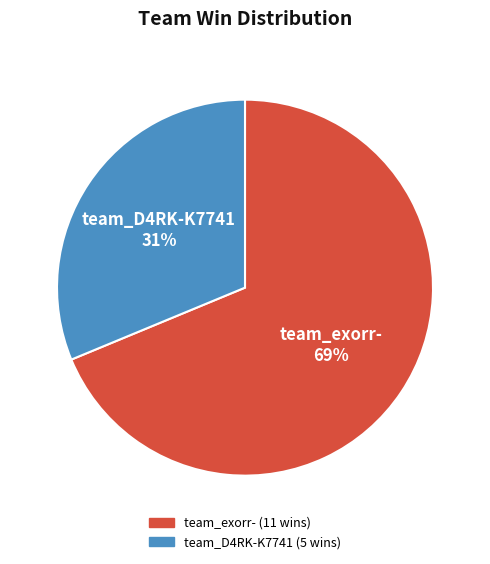

Which category has the biggest portion of the pie?

team_exorr-